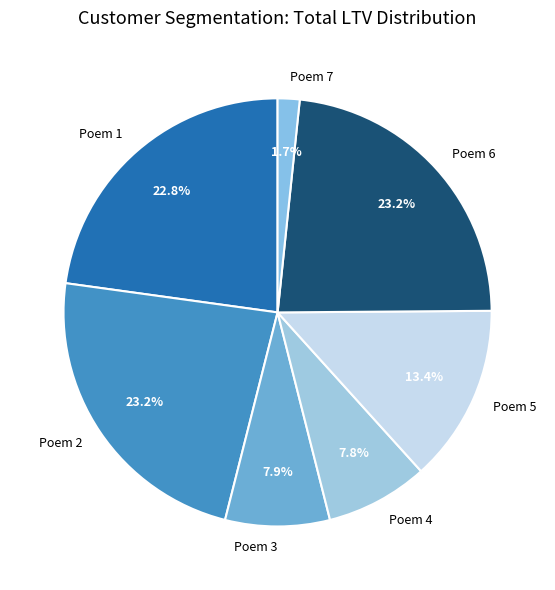

To the nearest percent, what is the average slice percentage?

14%